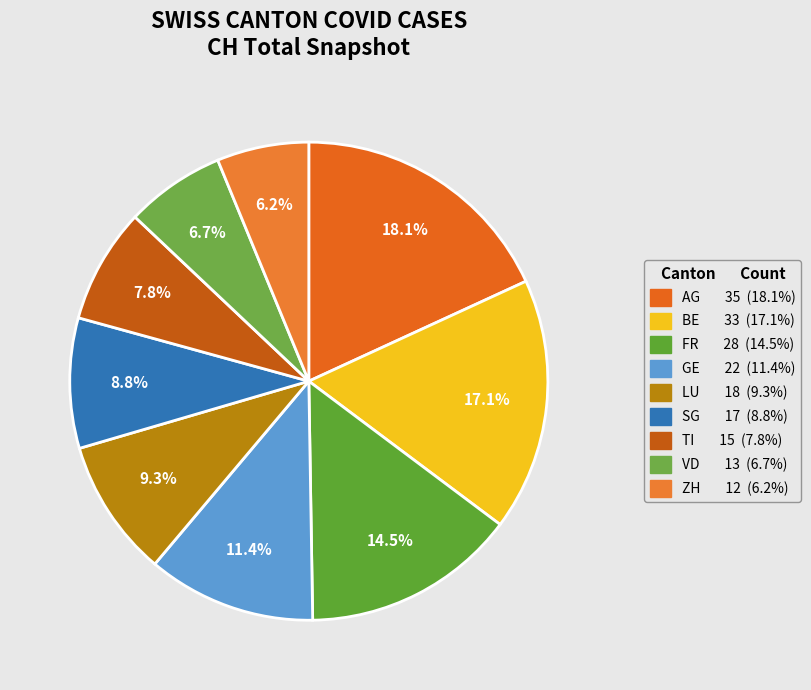

To the nearest percent, what percentage of the pie is ZH?

6%